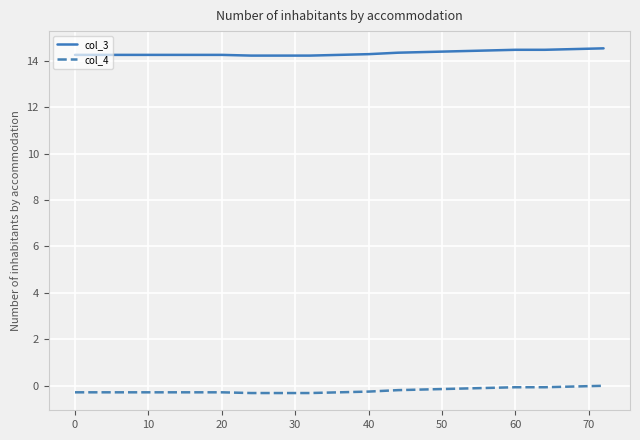

Which series has the largest total across all categories?

col_3